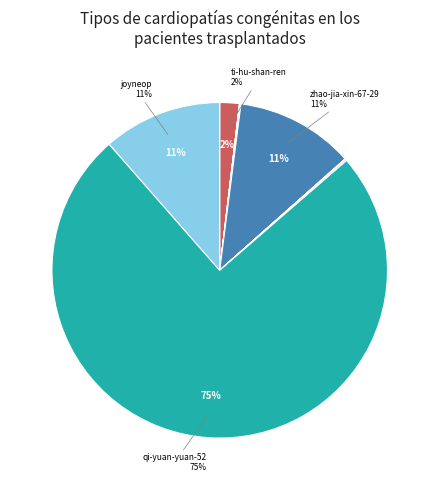

To the nearest percent, what is the average slice percentage?

9%